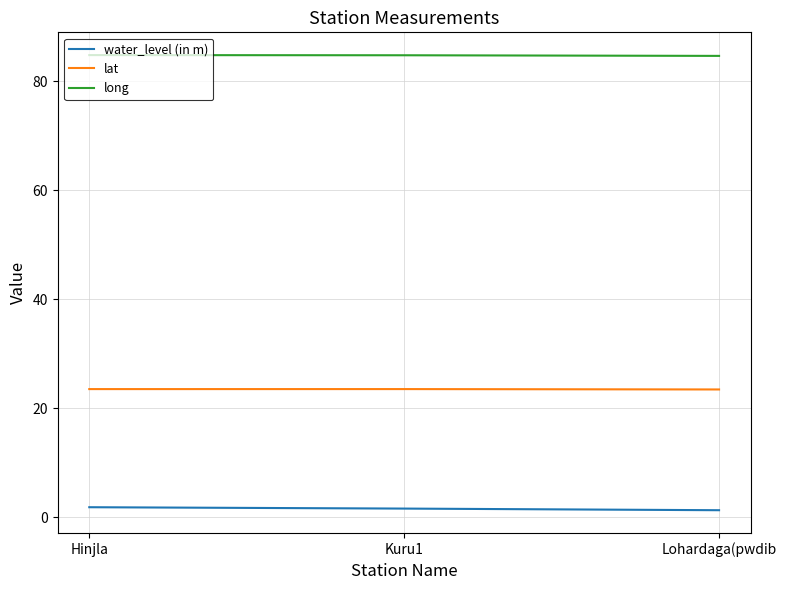

Is this an area chart (filled region under the line)?

No